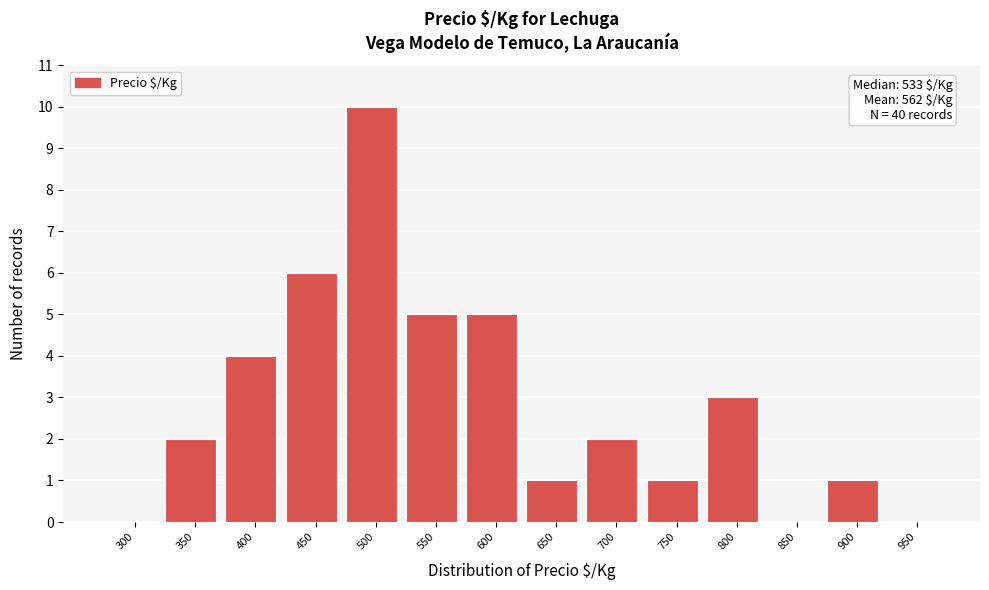

Reading left to right, list all the values displayed in this chart.

300=0	350=2	400=4	450=6	500=10	550=5	600=5	650=1	700=2	750=1	800=3	850=0	900=1	950=0